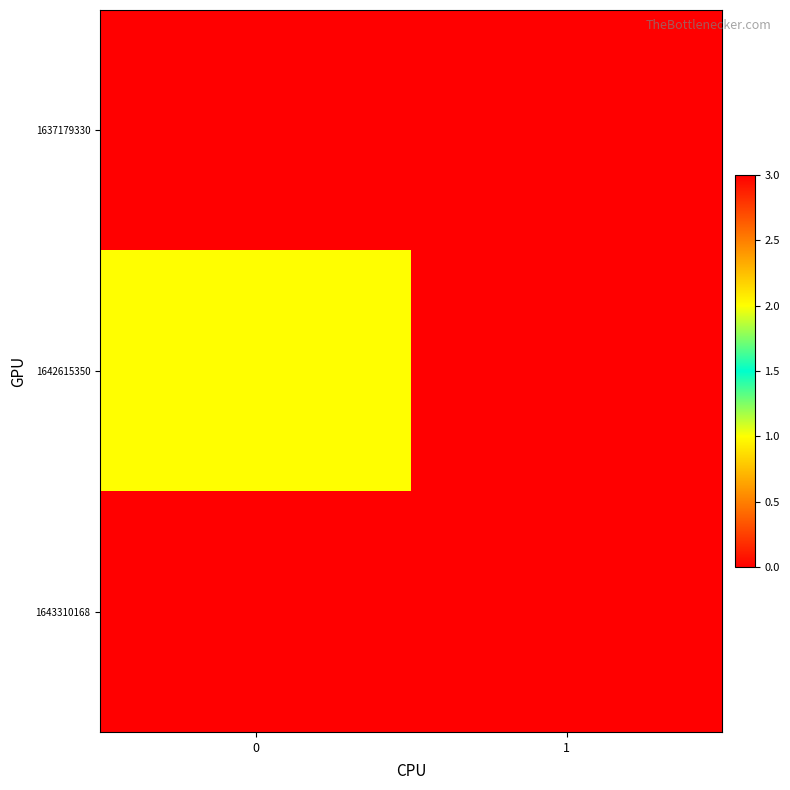

Reading left to right, extract all data points from this chart.

1637179330: 0=0	1=0
1642615350: 0=2	1=0
1643310168: 0=3	1=0